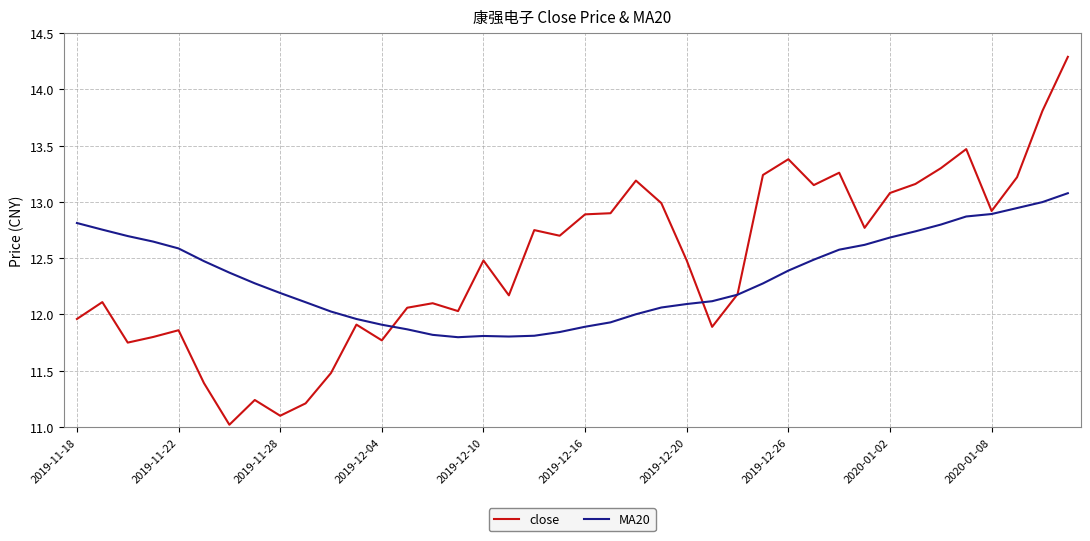

Which series has the largest range (max minus min)?

close